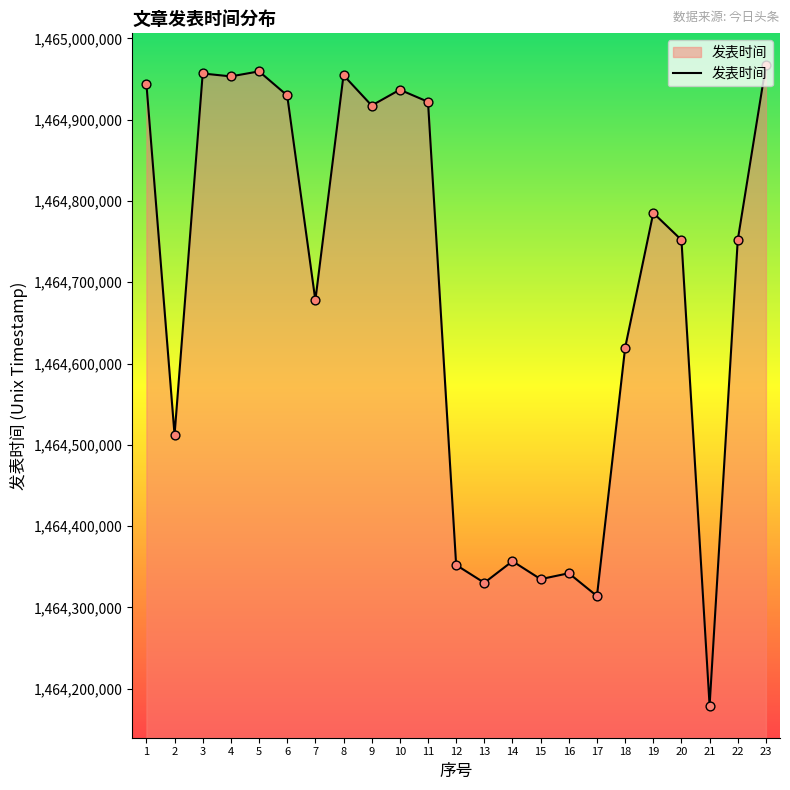

Between 8 and 13, which is larger?

8